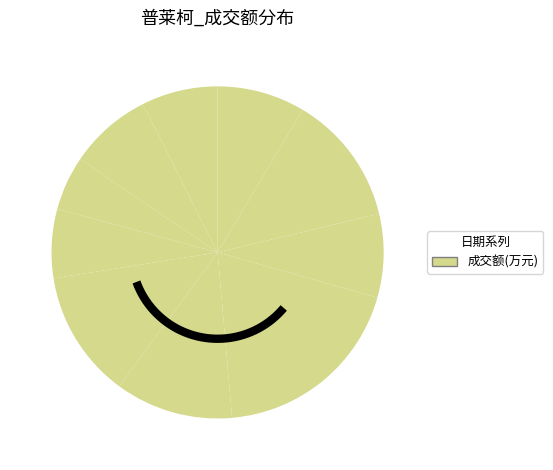

Count the number of slices in the pie.

10